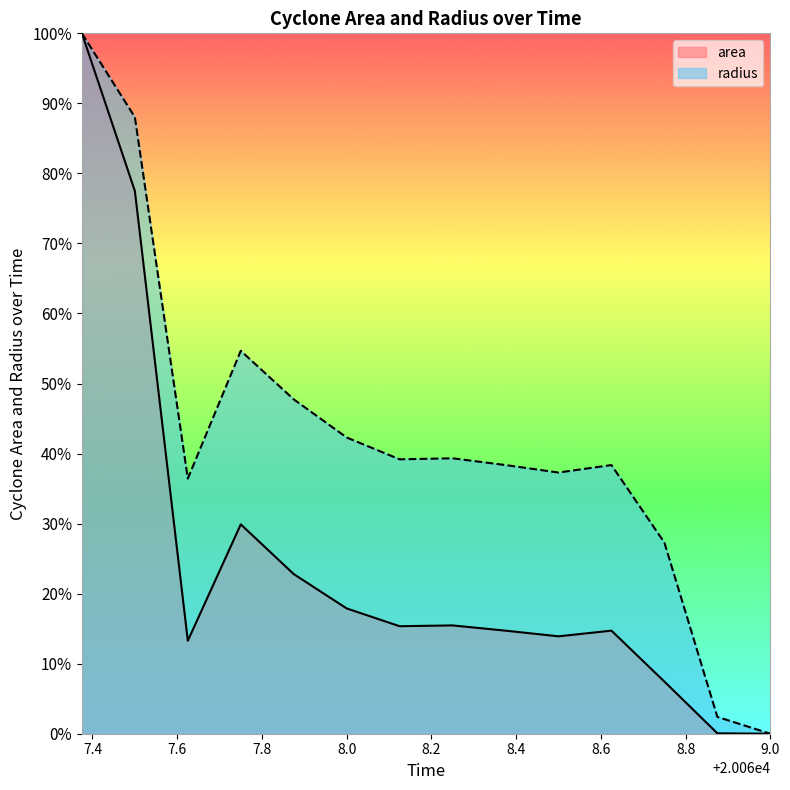

What is the difference between the radius values at 20067.5 and 20067.875?

0.4